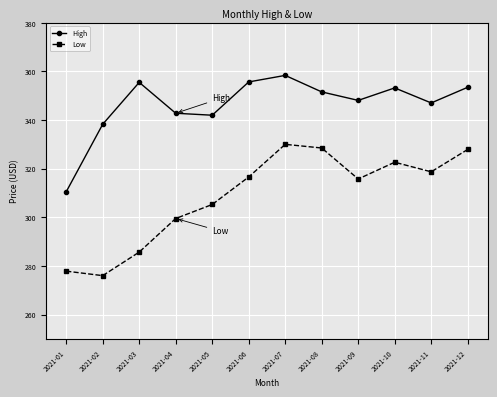

Does the chart display data point markers on the line(s)?

Yes